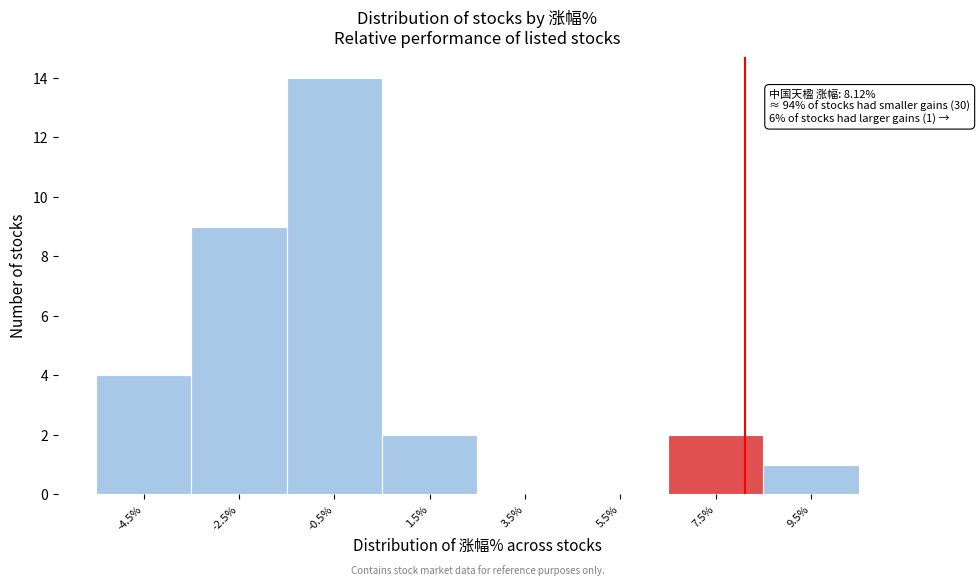

Which range on the x-axis has the tallest bar?

-1.5 to 0.5